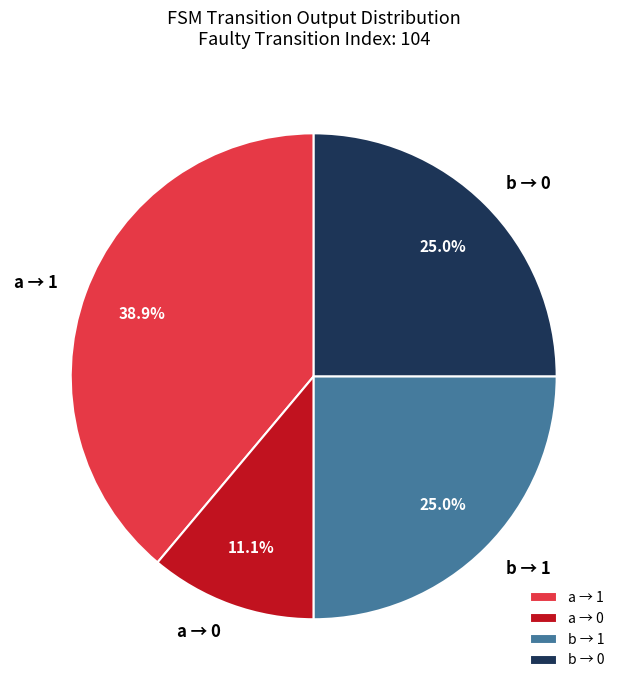

Do a → 0 and b → 1 together represent more than half of the pie?

No